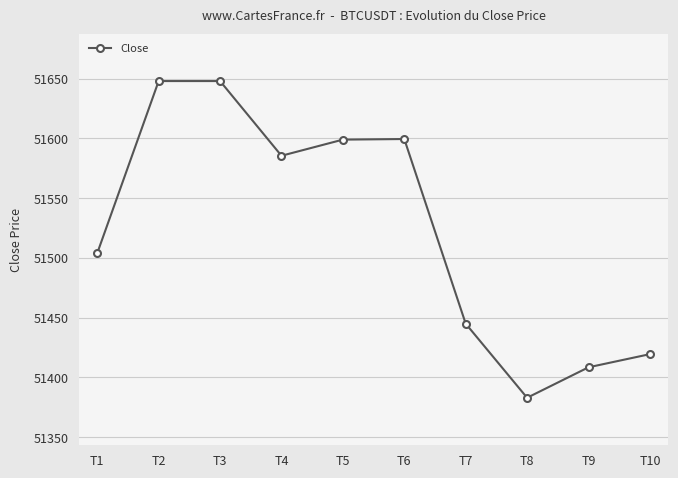

Read the value at T7.

51445.0